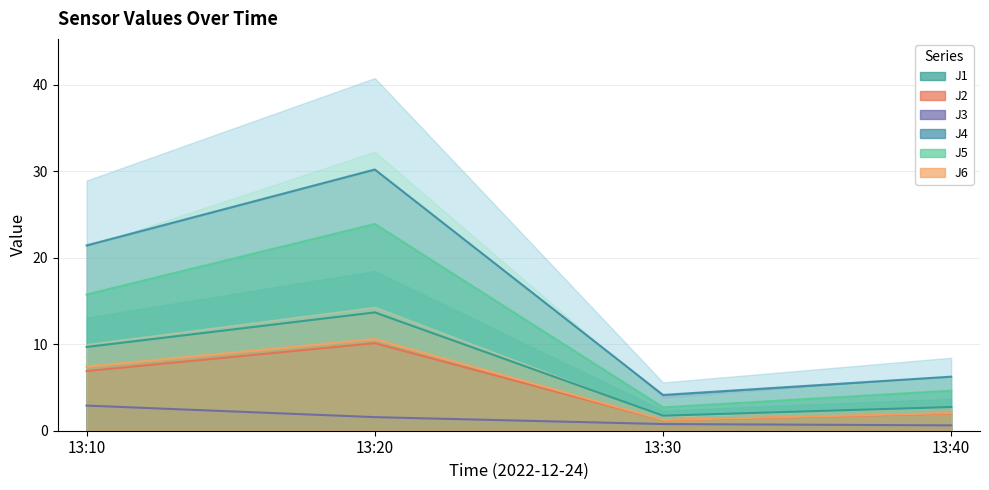

At which label does J1 reach its peak?

13:20